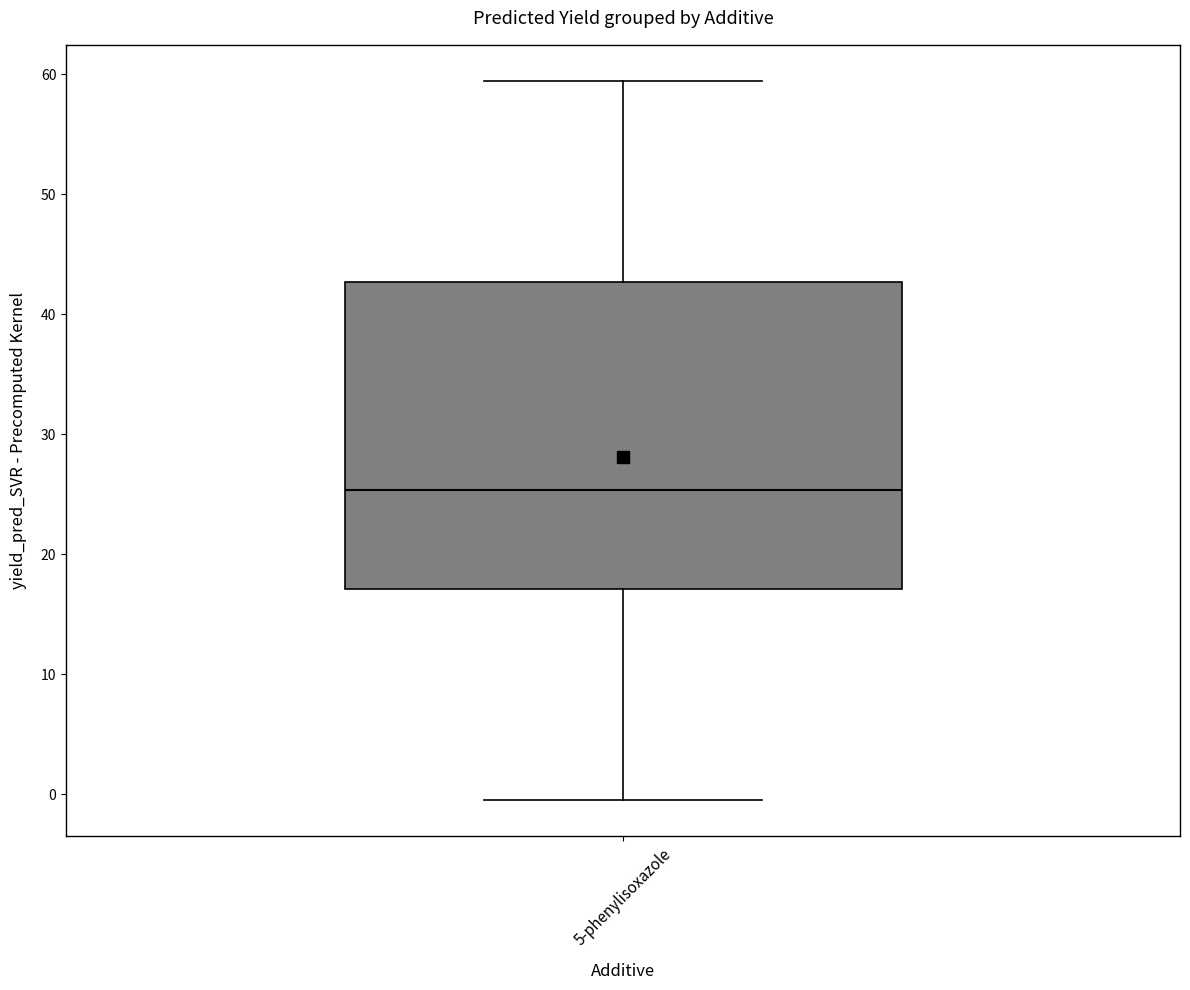

Where is the upper edge of the box for 5-phenylisoxazole on the y-axis? The values are not printed on the chart, so give them approximately, as read against the axis.

43